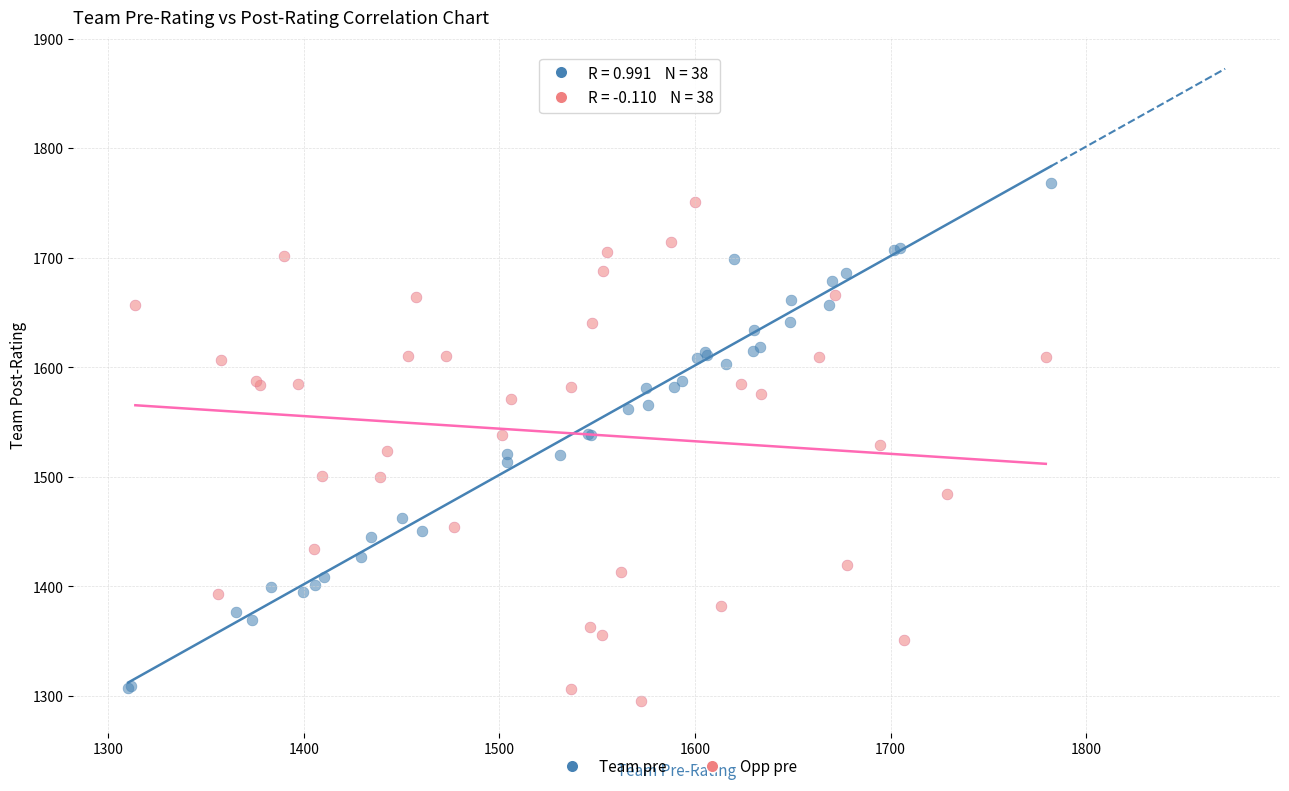

Which series reaches the maximum Y coordinate?

Team pre